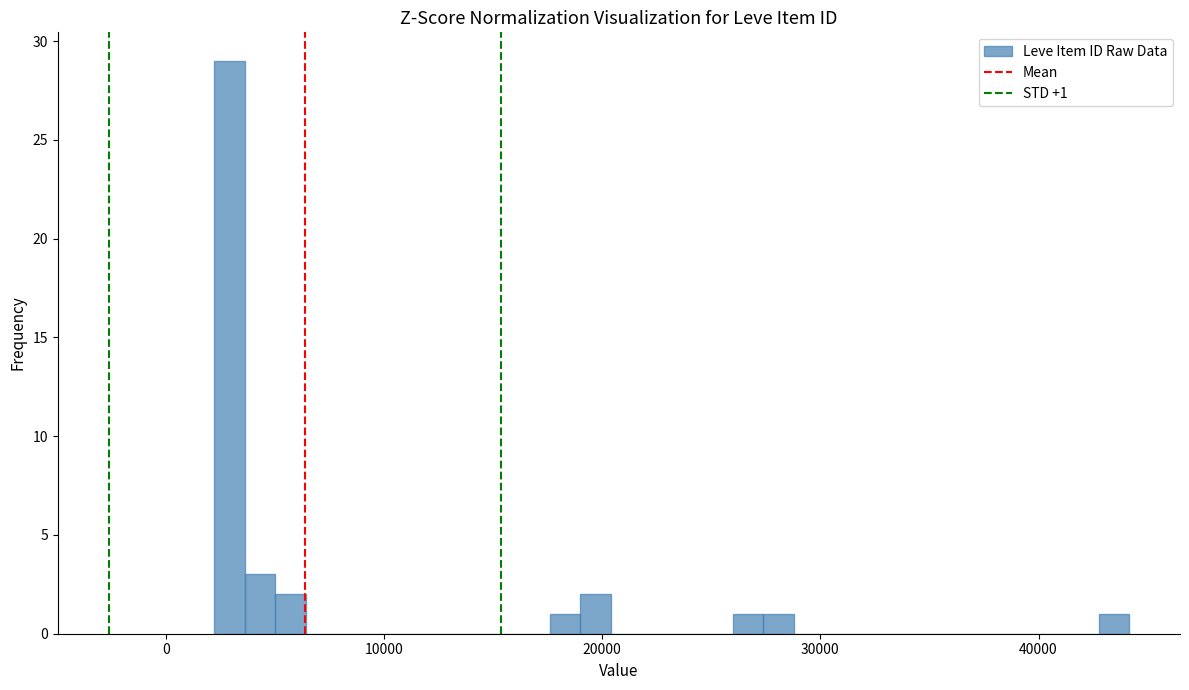

Read against the x-axis, roughly where is the centre of the tallest bar?

3000